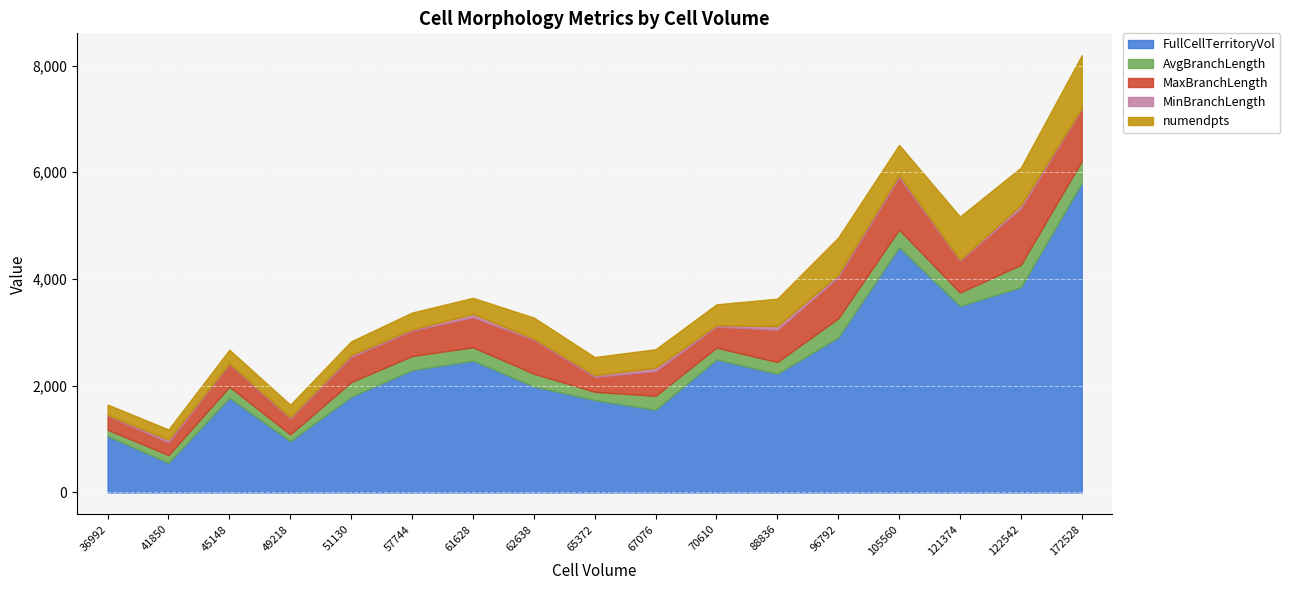

The FullCellTerritoryVol series shows 1805.9 at 36992. True or false?

False